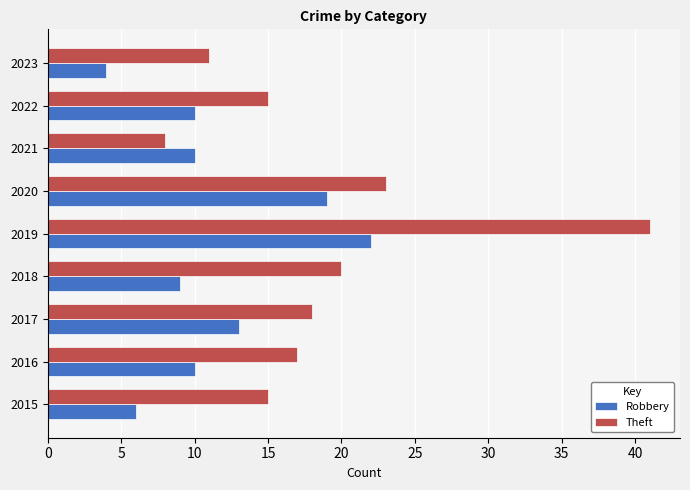

Rank the series by their average value, from highest to lowest.

Theft, Robbery